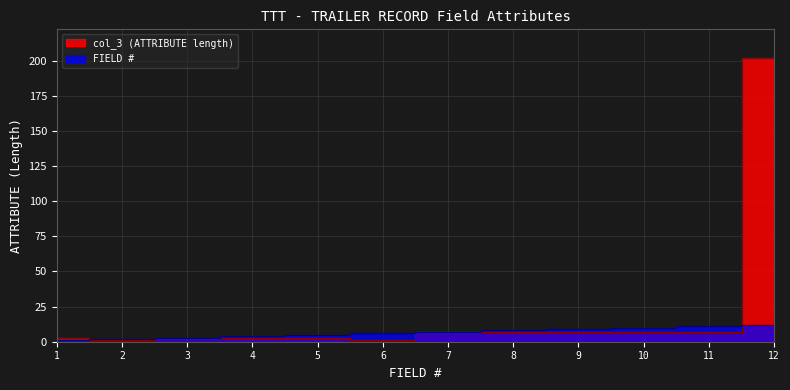

Rank the series by their average value, from highest to lowest.

col_3, FIELD #